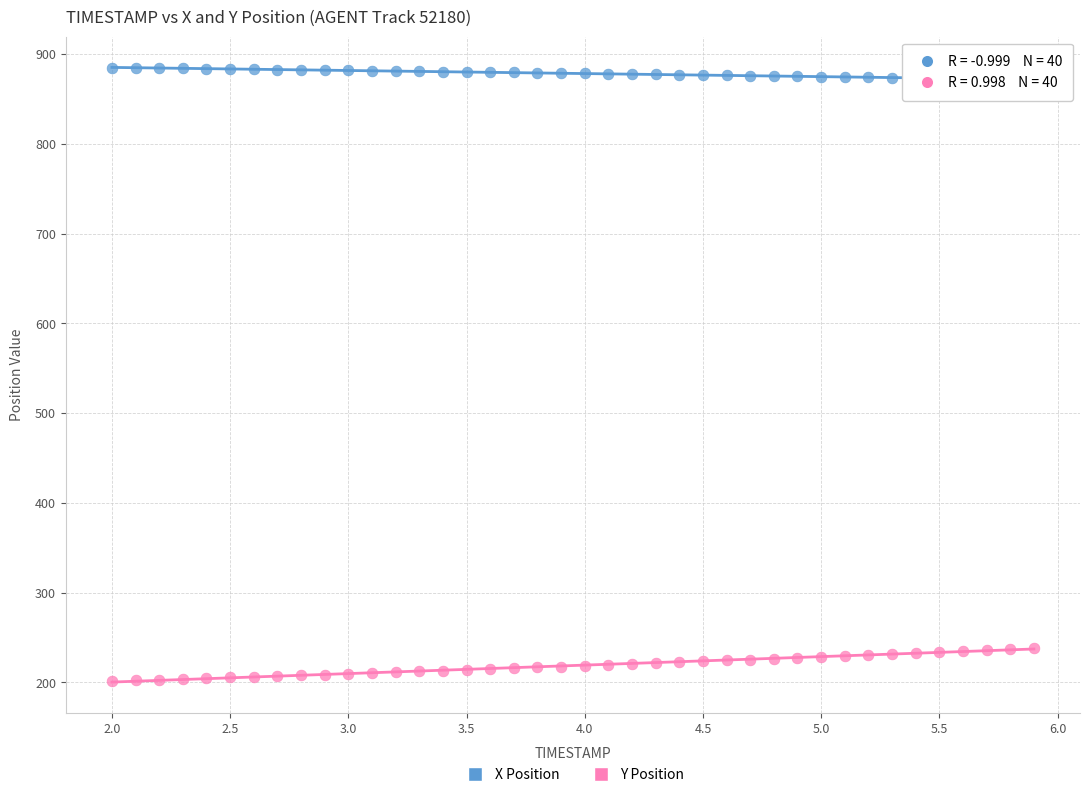

Across all data points, what is the range of X values (max minus min)?

3.9